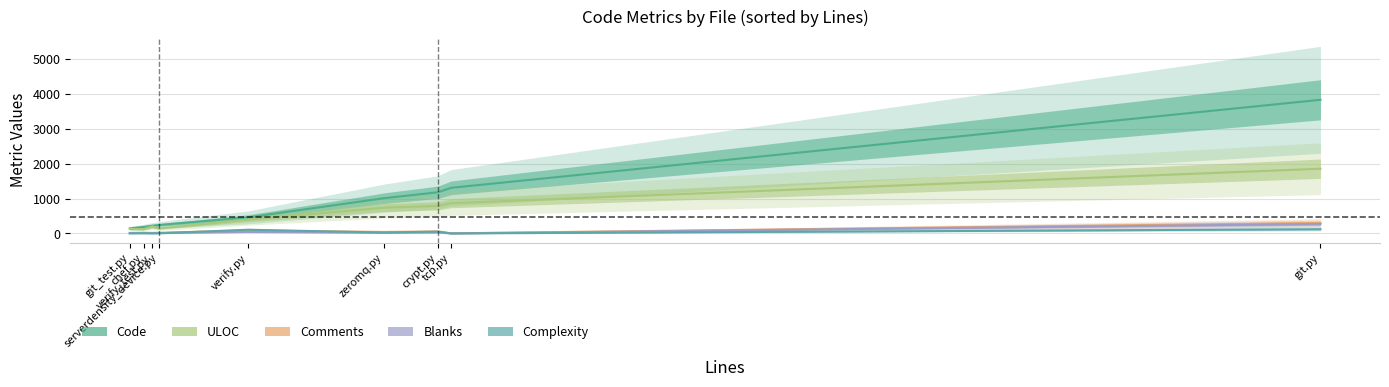

Where is Code nearest to the value 1992?

tcp.py